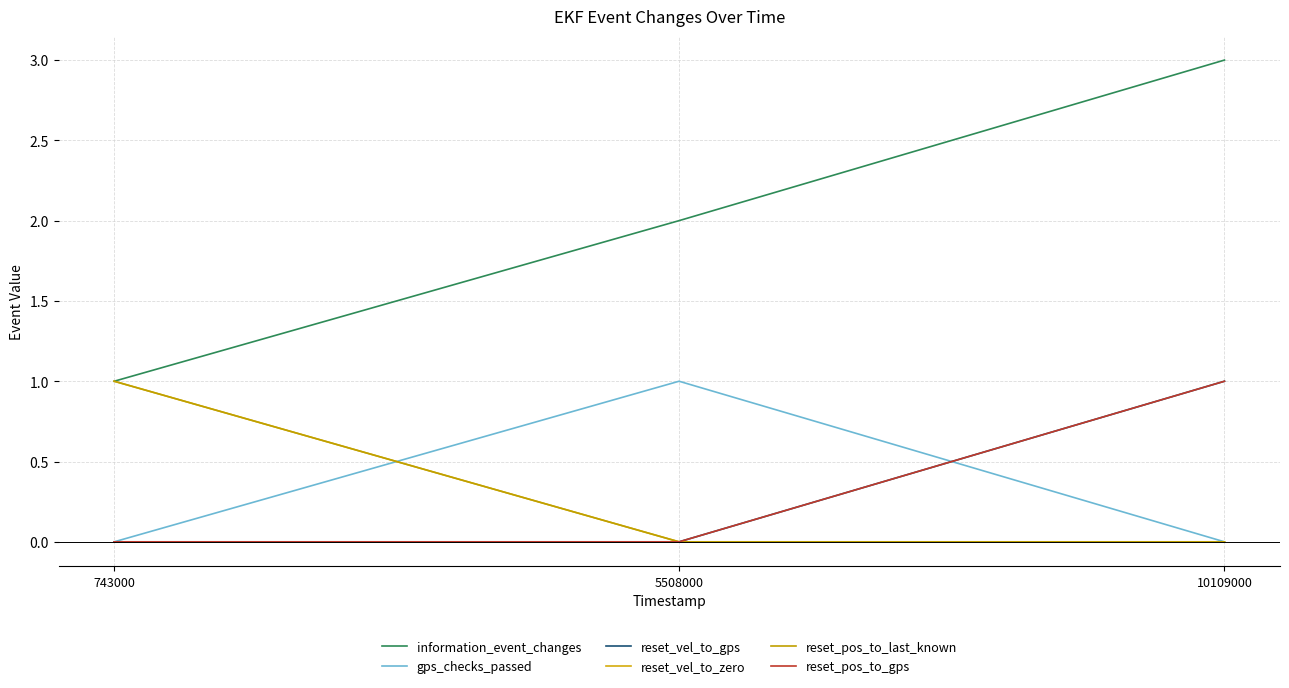

Reading left to right, transcribe all the data shown in this chart.

information_event_changes: 743000=1	5508000=2	10109000=3
gps_checks_passed: 743000=0	5508000=1	10109000=0
reset_vel_to_gps: 743000=0	5508000=0	10109000=1
reset_vel_to_zero: 743000=1	5508000=0	10109000=0
reset_pos_to_last_known: 743000=1	5508000=0	10109000=0
reset_pos_to_gps: 743000=0	5508000=0	10109000=1